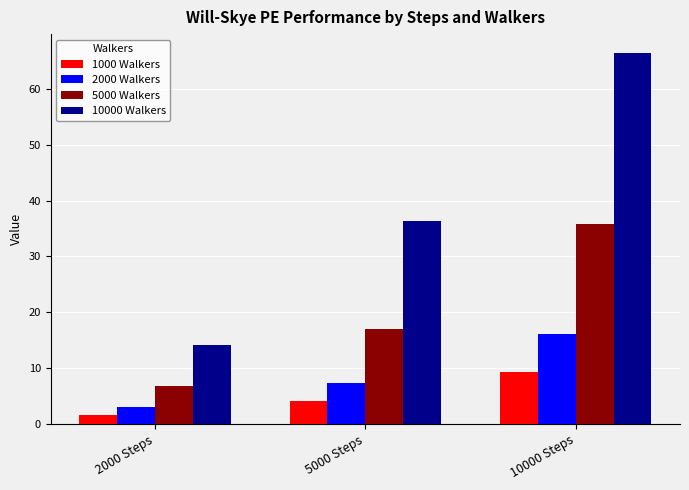

At which category does the chart reach its peak across all series?

10000 Steps